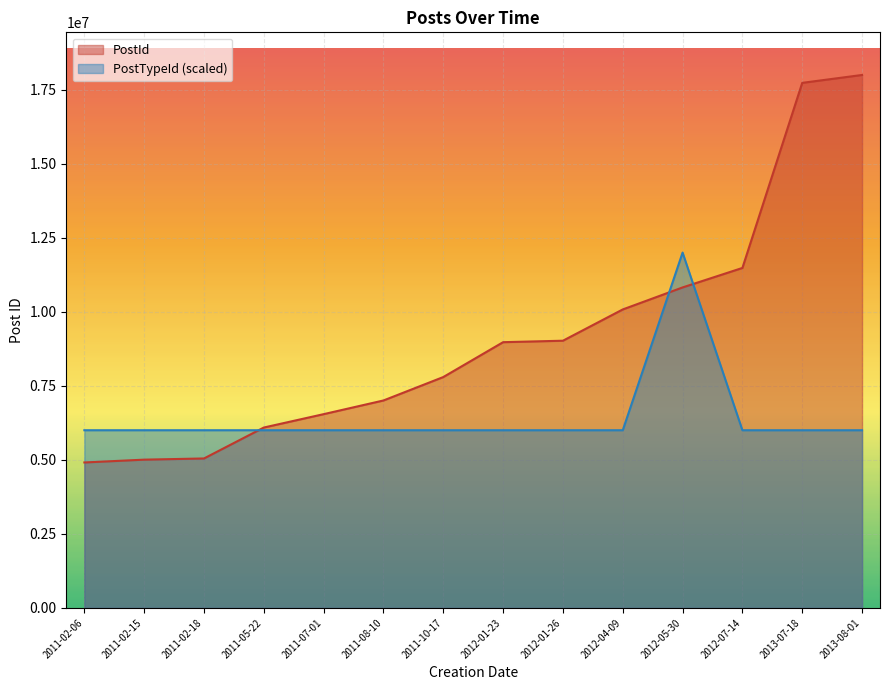

What is the difference between the highest and lowest values at 2011-02?

1088691.7